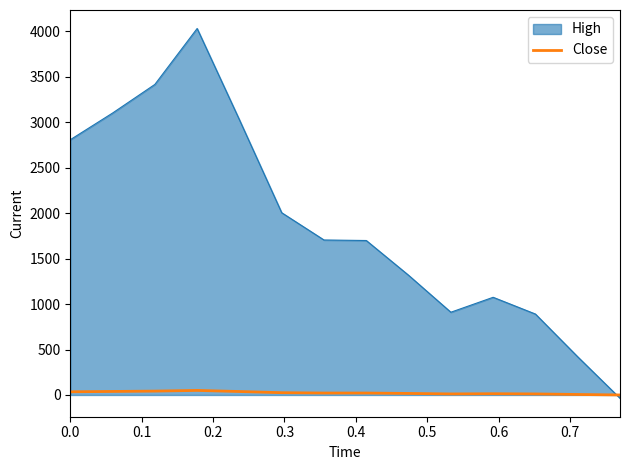

What is the highest value of the High series?

4030.8